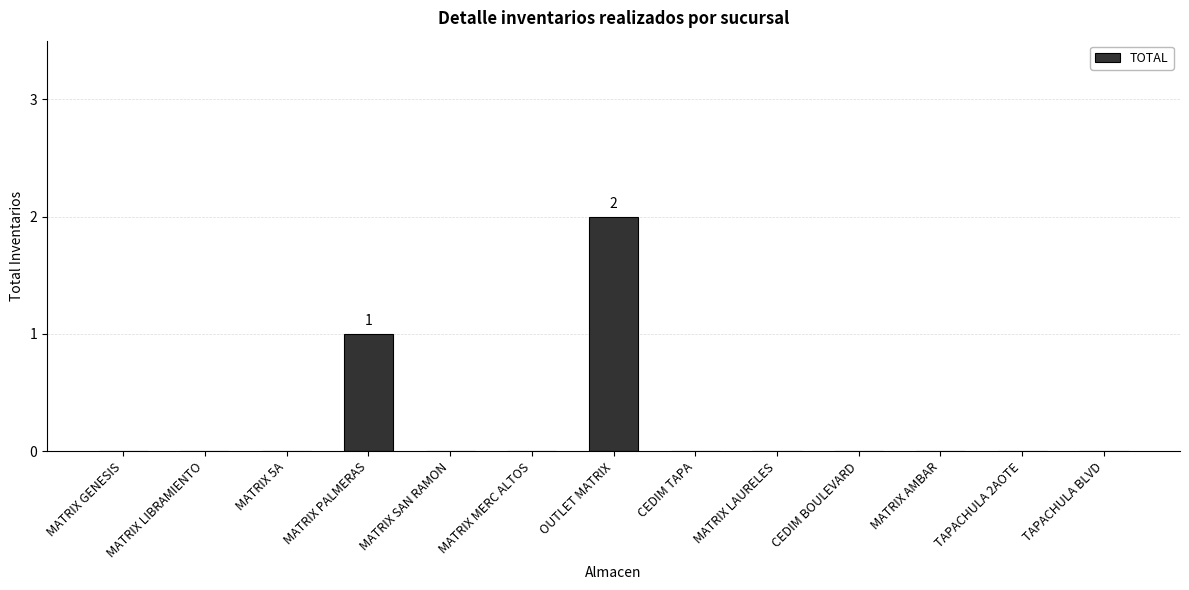

What is the sum of all values?

3